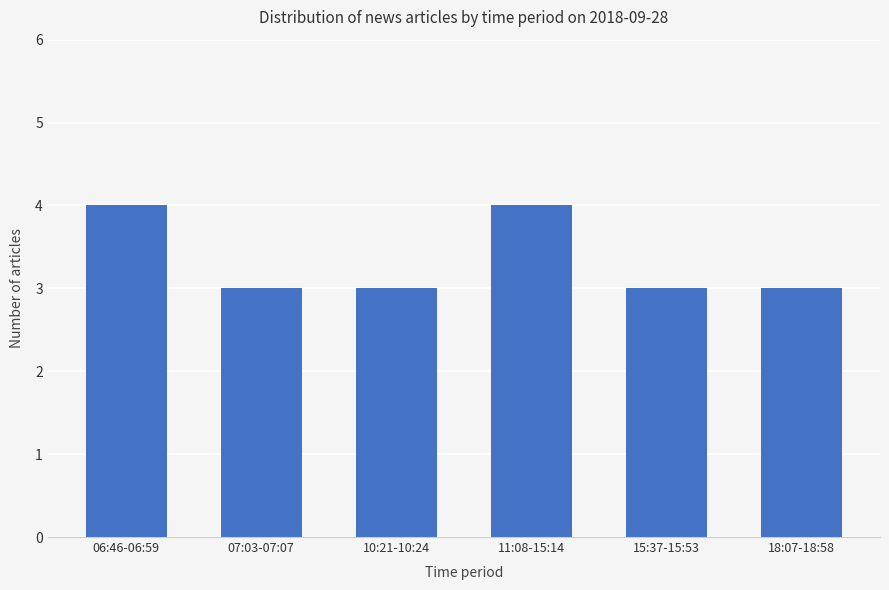

What is the difference between the maximum and minimum values?

1